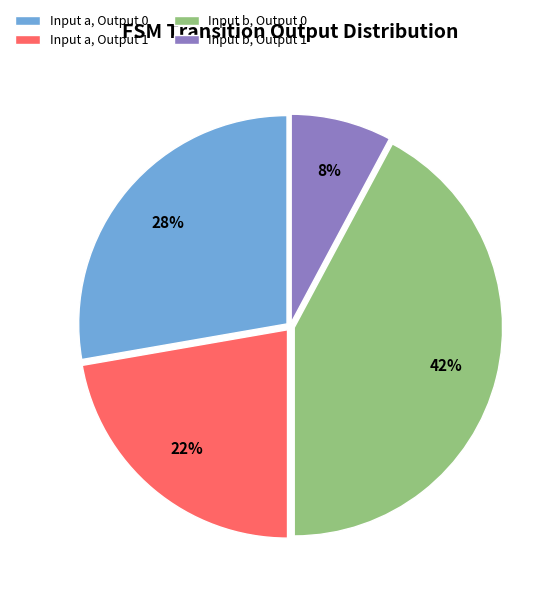

To the nearest percent, what is the difference between the largest and smallest slice percentages?

34%